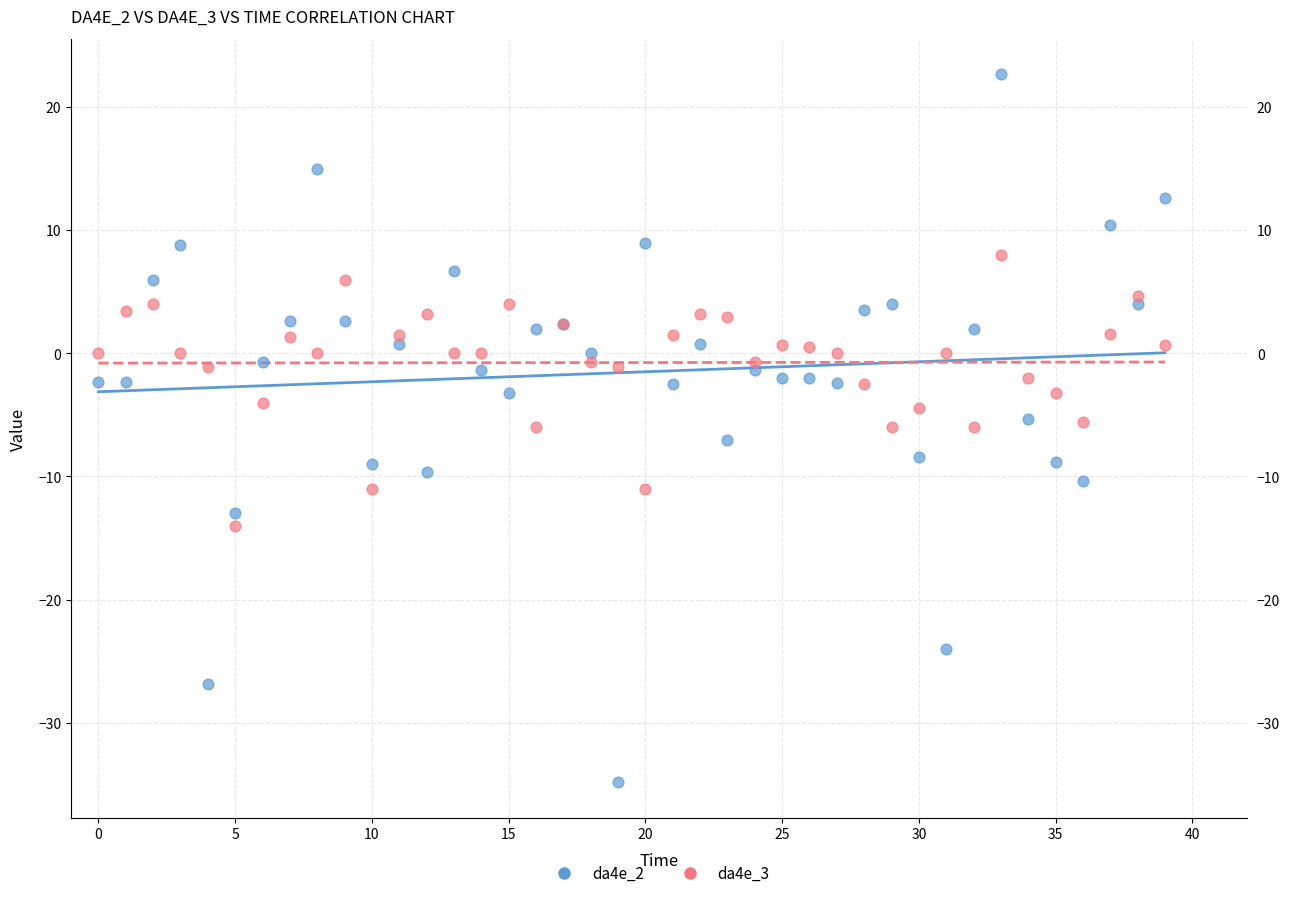

Which series reaches the minimum Y coordinate?

da4e_2